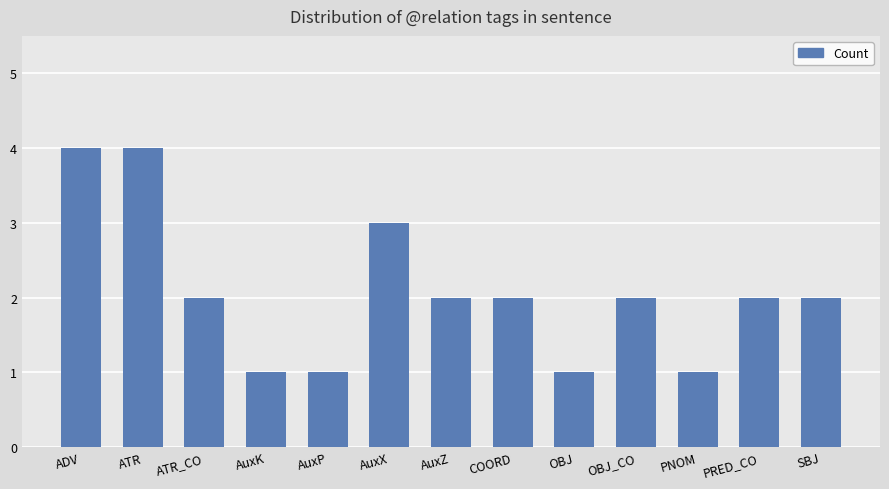

Is it true that the value at COORD is 2?

True